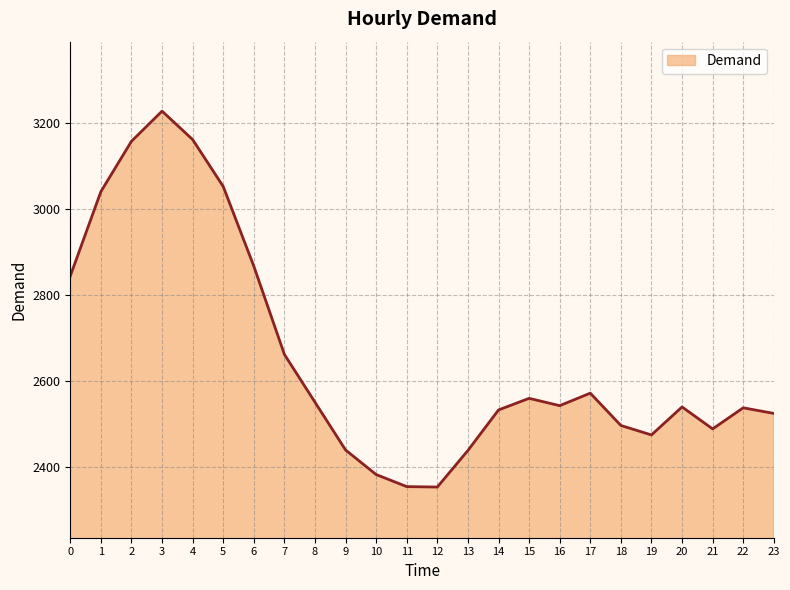

What is the difference between the maximum and minimum values?

873